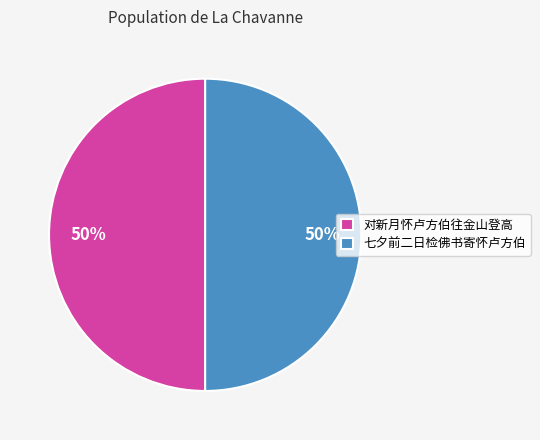

Is the sum of 七夕前二日检佛书寄怀卢方伯 and 对新月怀卢方伯往金山登高 greater than half?

Yes